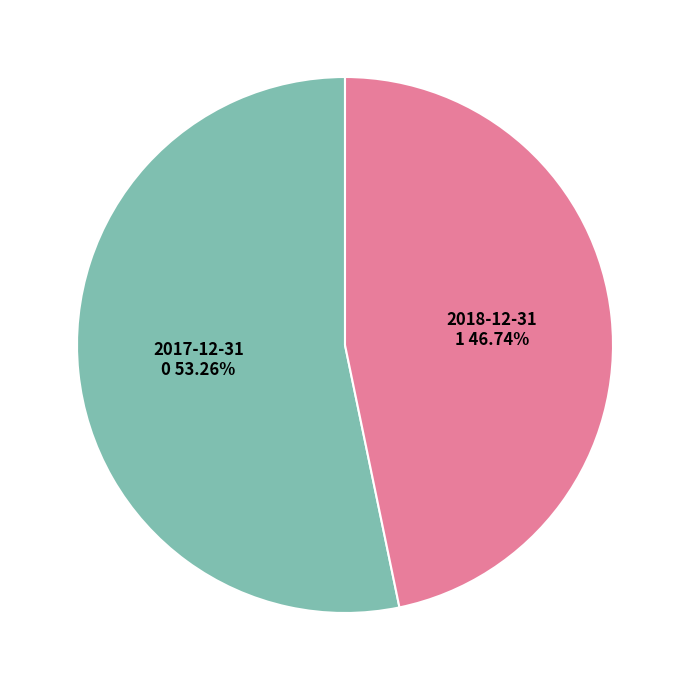

Is there a majority slice in this chart?

Yes